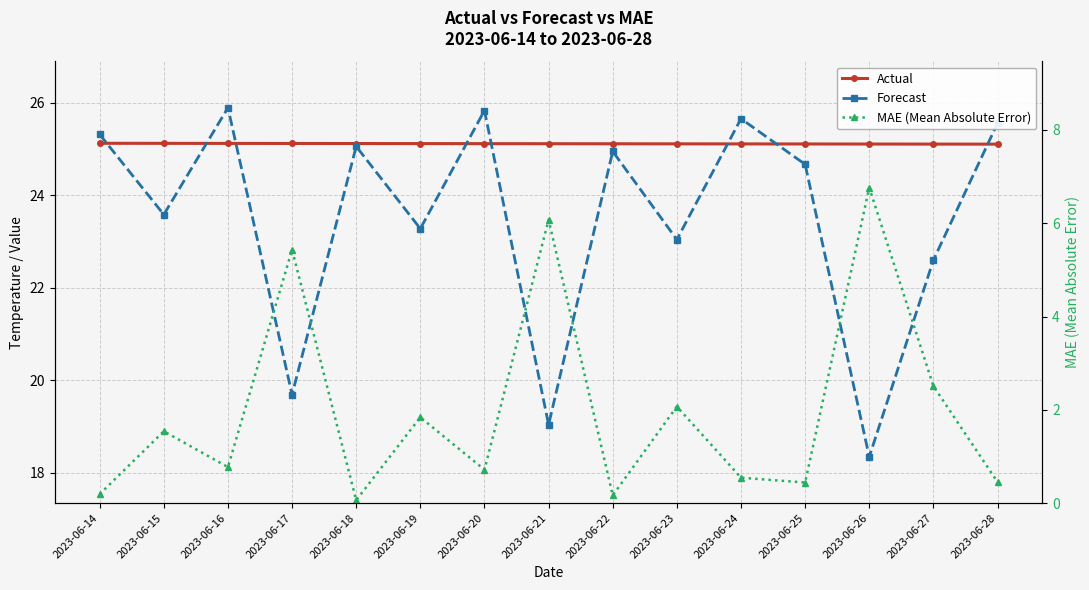

Which series has the largest range (max minus min)?

Forecast